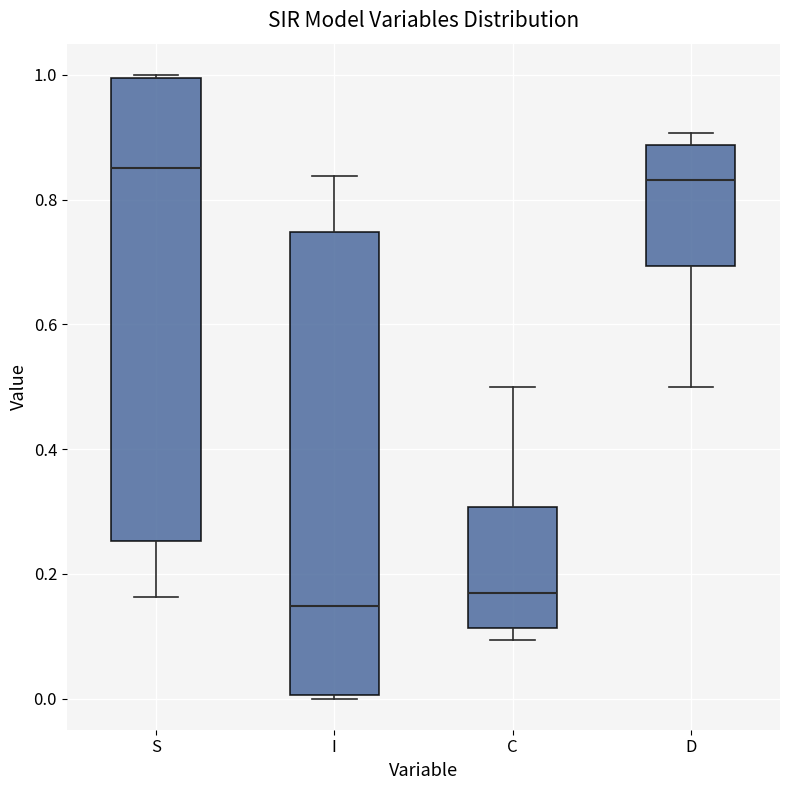

Reading left to right, read every box against the y-axis: the position of its median line, the range the box covers, and the ends of its whiskers. The values are not printed on the chart, so give them approximately, as read against the axis.

S: median 0.86, box 0.26 to 1.00, whiskers 0.16 to 1.00
I: median 0.14, box 0.00 to 0.74, whiskers 0.00 to 0.84
C: median 0.16, box 0.12 to 0.30, whiskers 0.10 to 0.50
D: median 0.84, box 0.70 to 0.88, whiskers 0.50 to 0.90